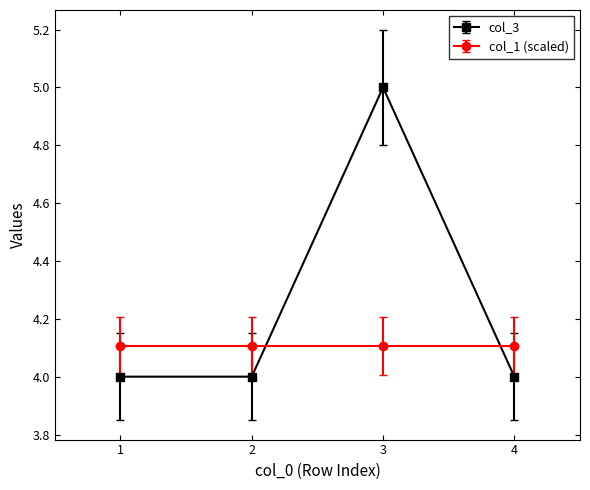

What is the sum of the col_3 values at 1 and 4?

8.0